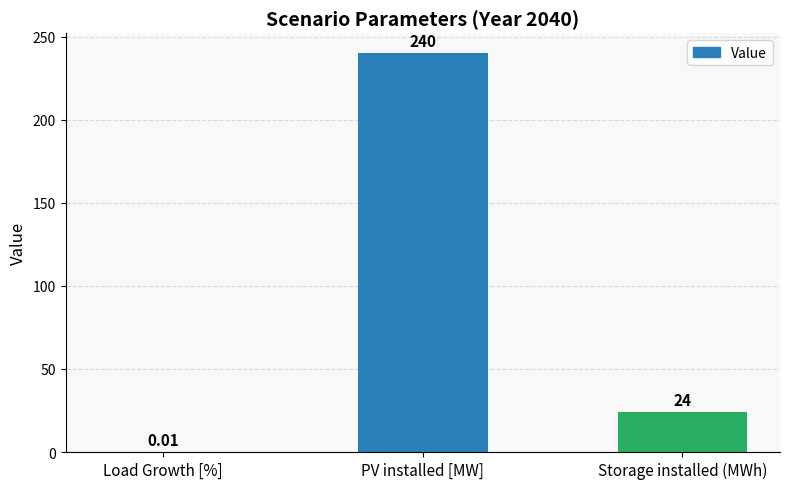

Does the chart contain stacked bars?

No